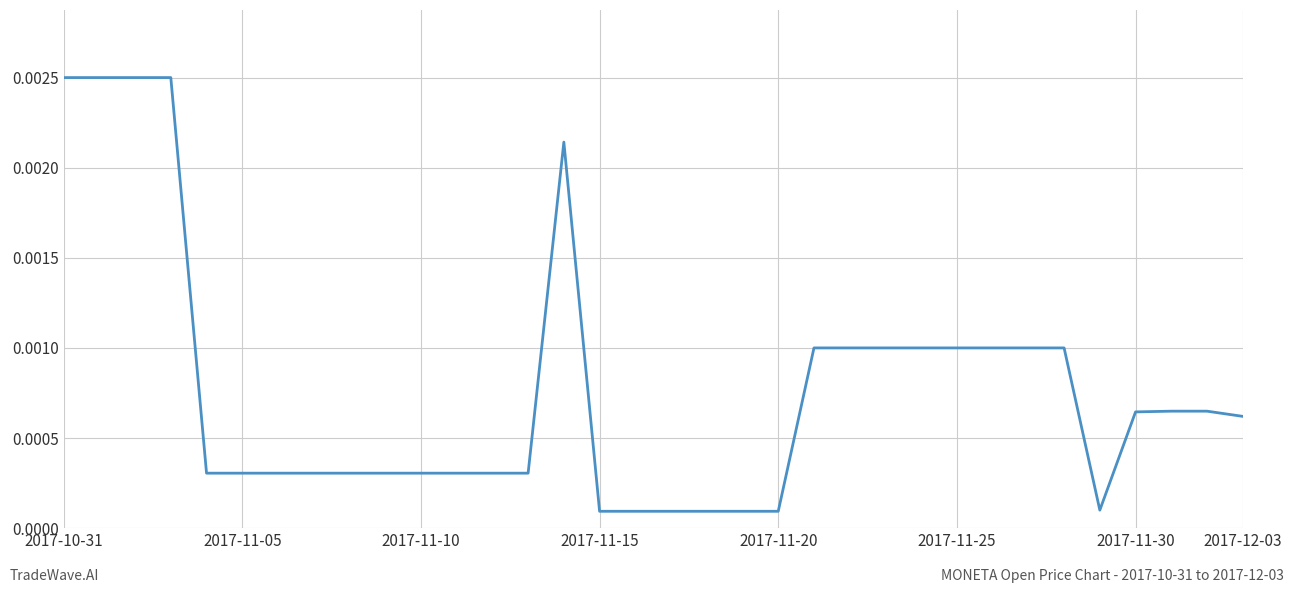

At which label is the value closest to 0?

2017-11-15